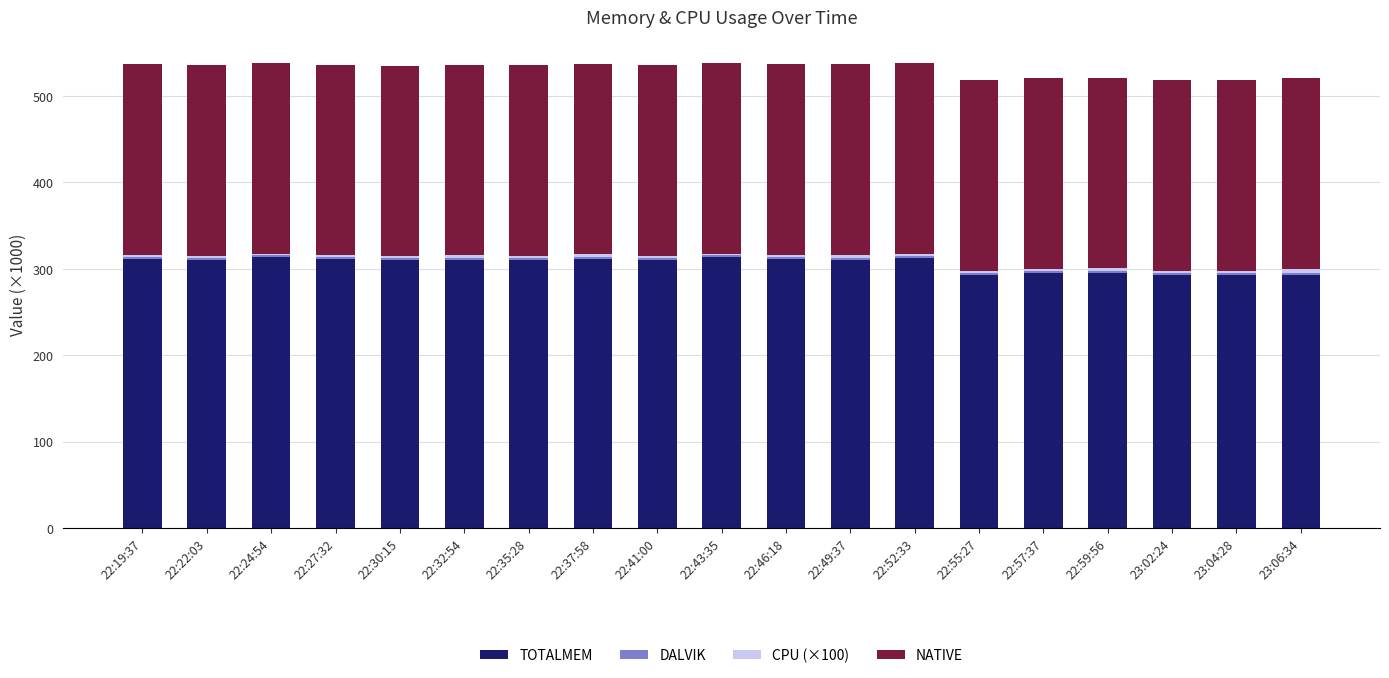

The value of TOTALMEM at 22:41:00 is 472.2. True or false?

False